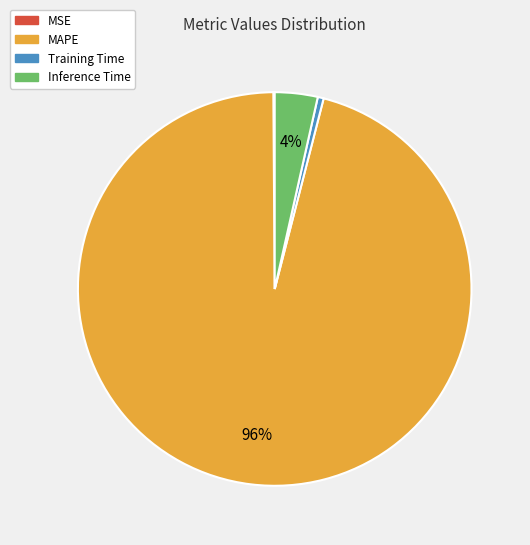

To the nearest percent, what is the difference between the largest and smallest slice percentages?

96%